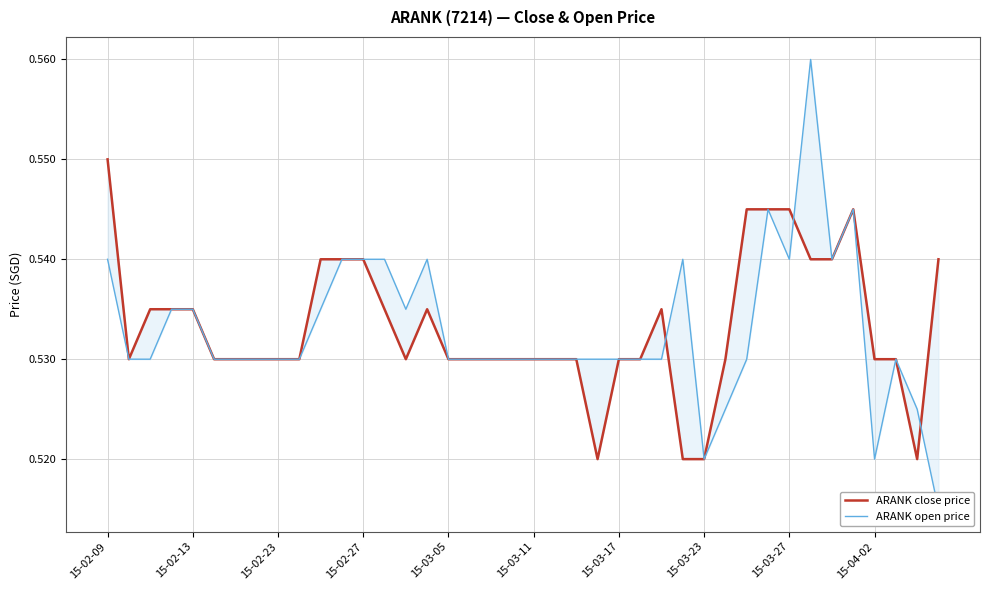

Read the ARANK open price value at 15-03-23.

0.5